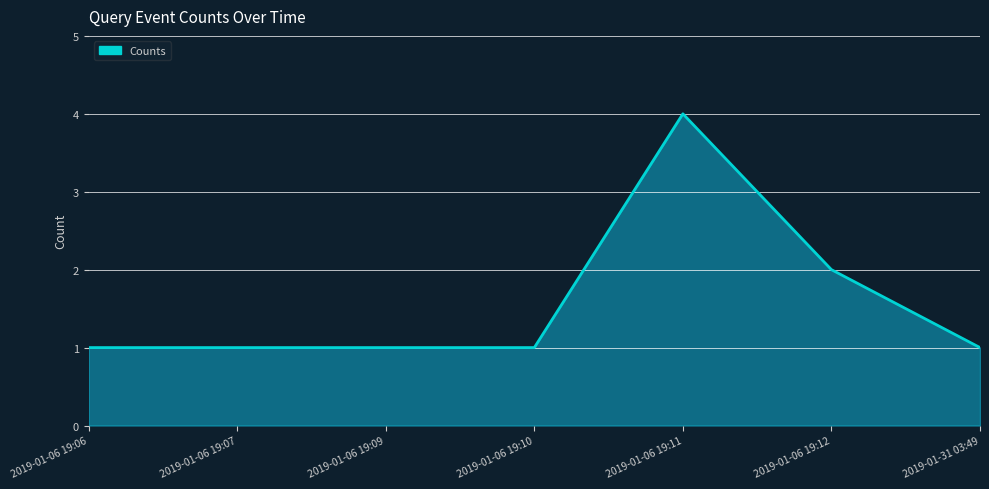

What is the change in value from 2019-01-06 19:12 to 2019-01-31 03:49?

-1